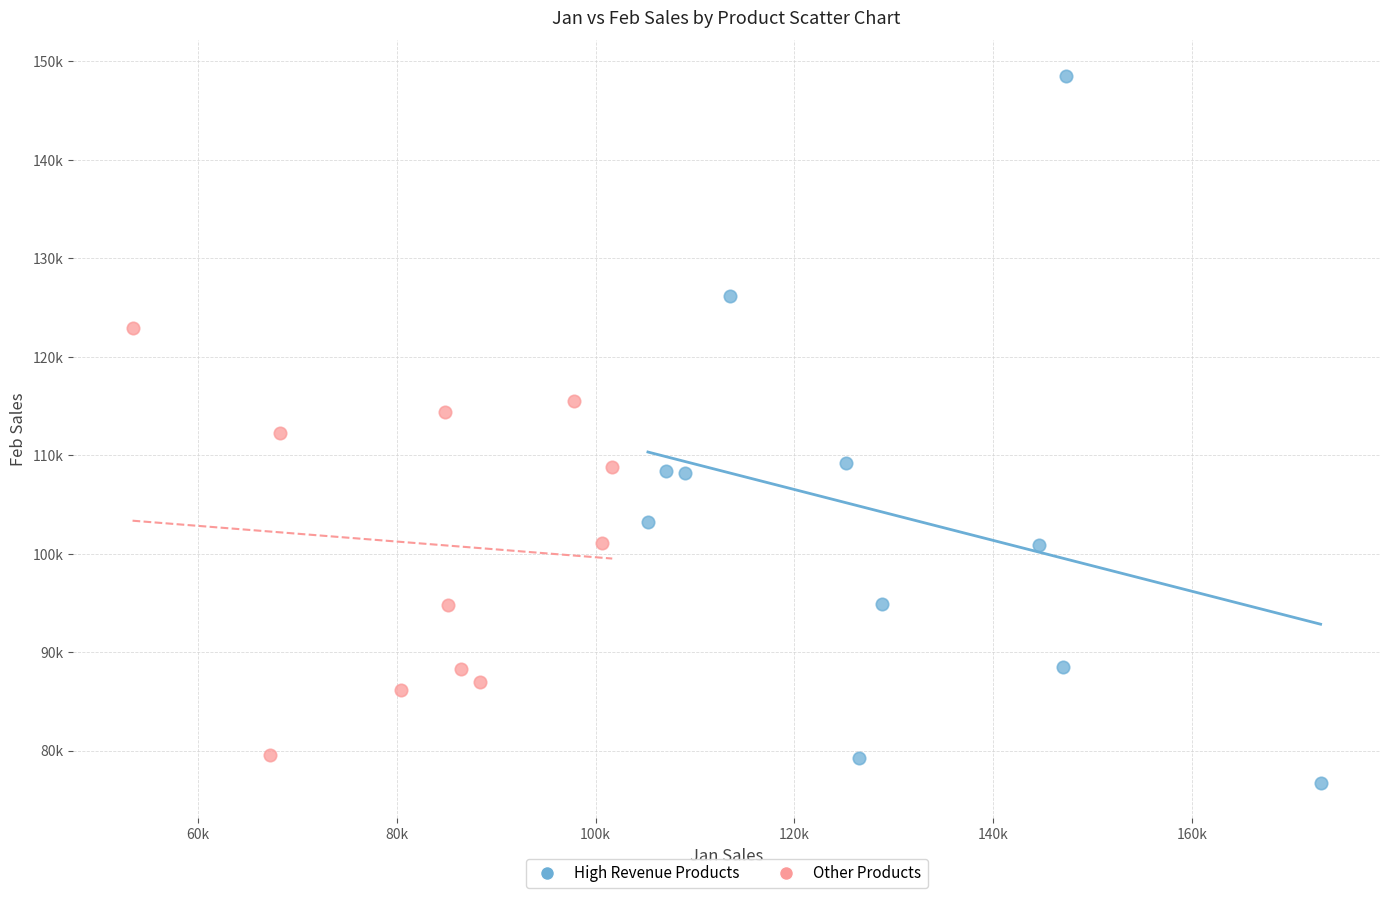

What are all the series names shown in the legend?

High Revenue Products, Other Products